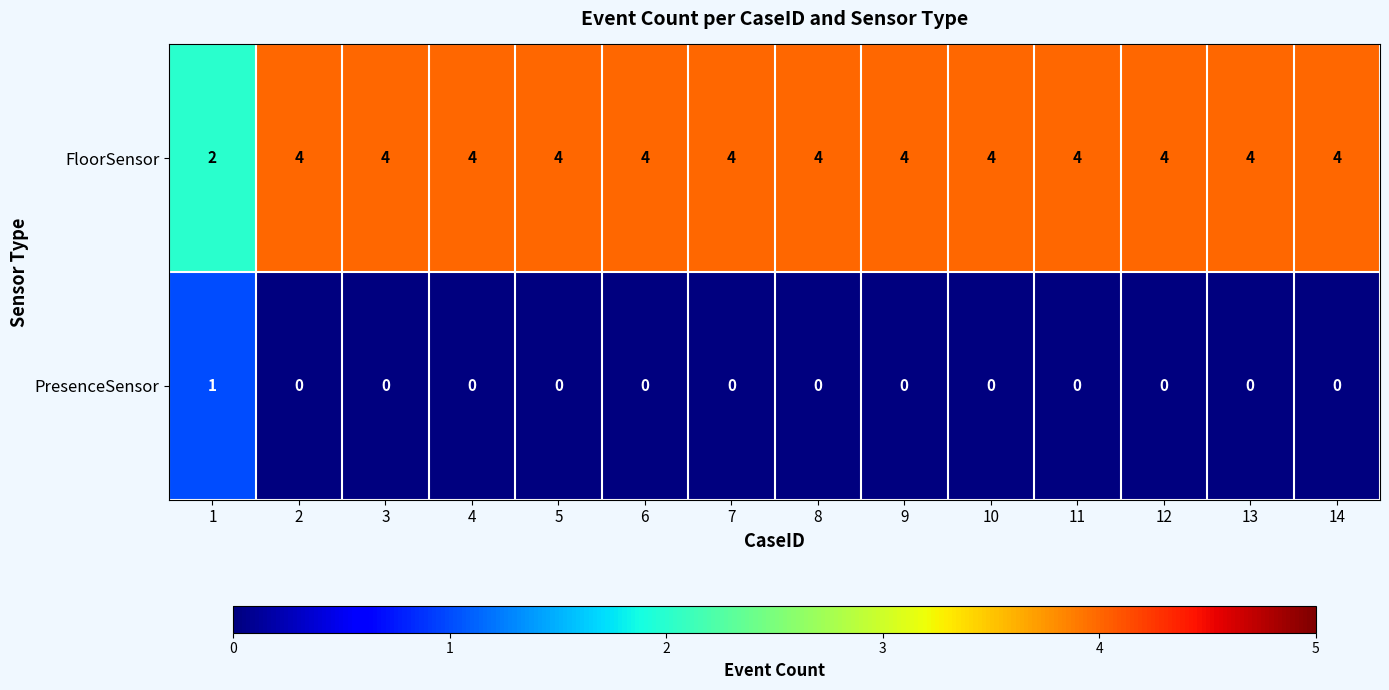

True or false: PresenceSensor has a value of 0 at 11.

True